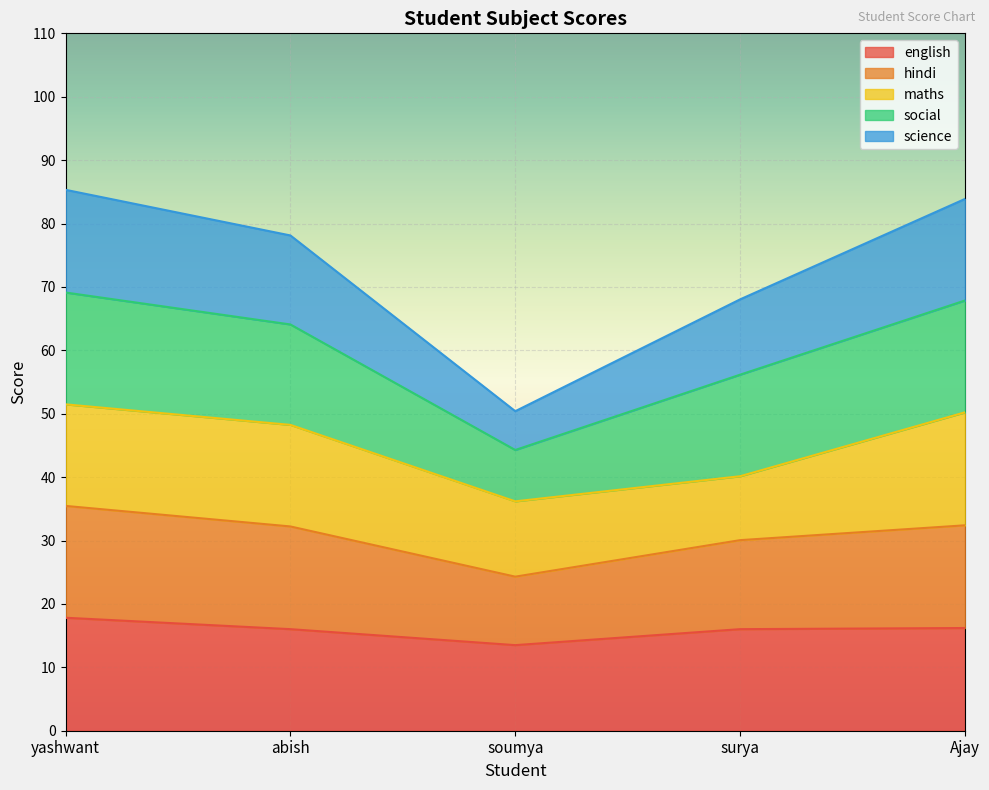

In english, how many points are lower than both neighbors (excluding endpoints)?

1